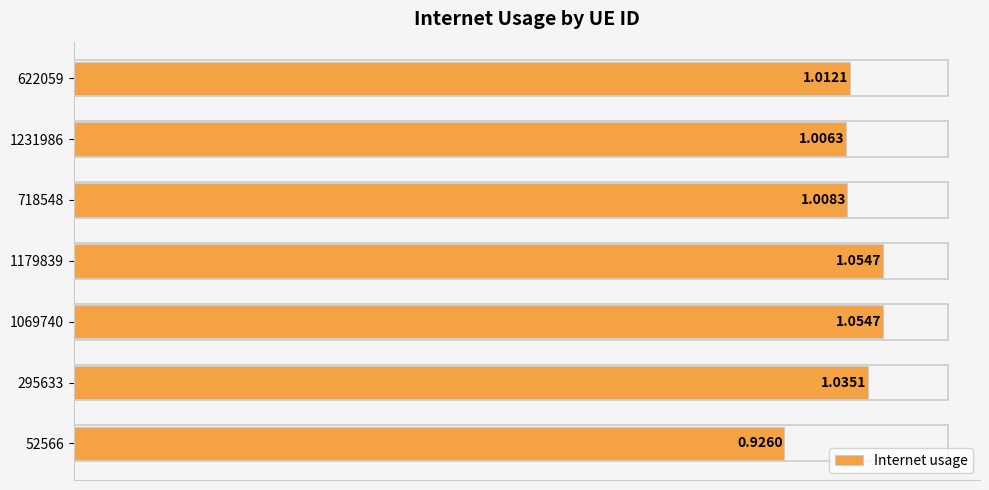

Does the chart contain any negative values?

No